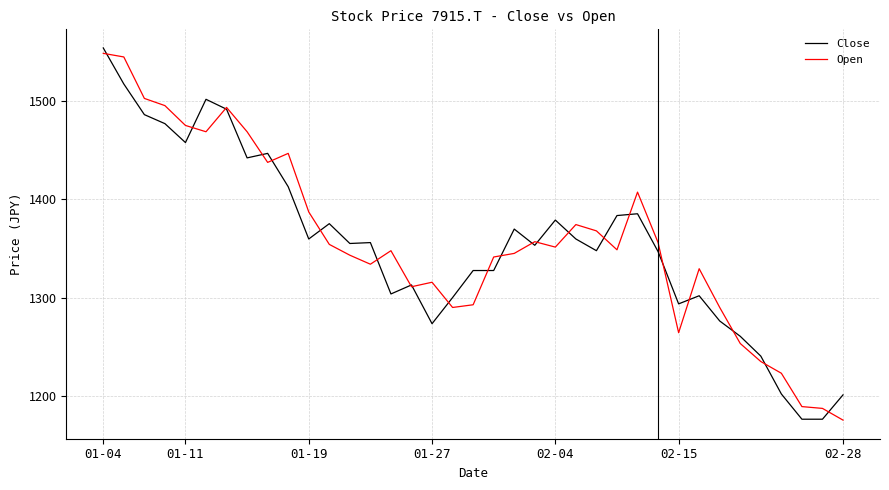

What is the maximum value for Open?

1547.9